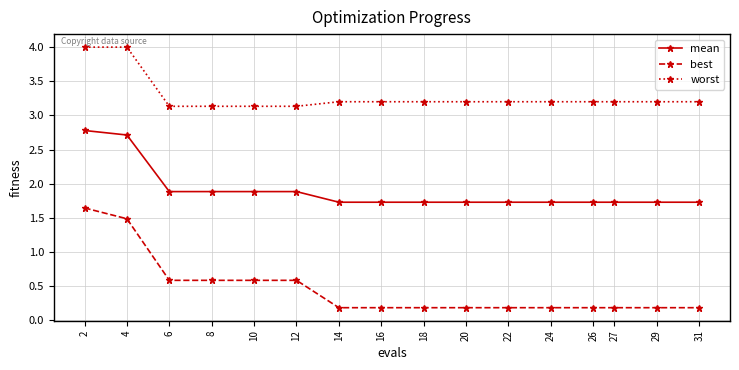

Rank the series by their average value, from highest to lowest.

worst, mean, best